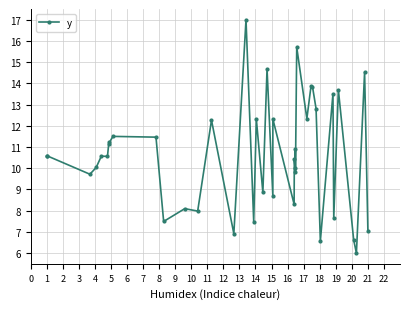

What is the difference between the maximum and minimum values?

11.0